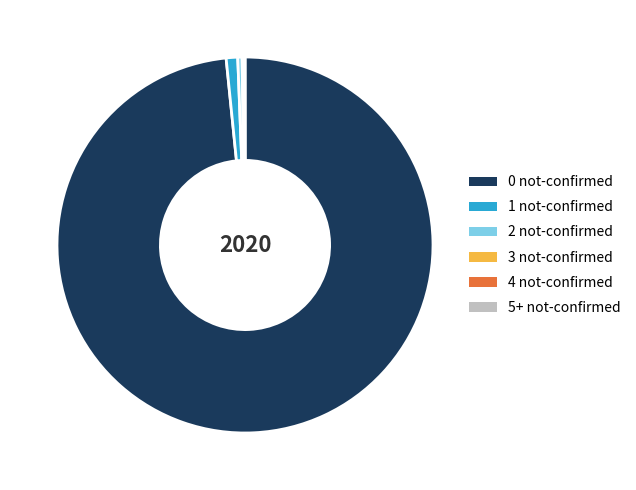

Which category accounts for the majority?

0 not-confirmed